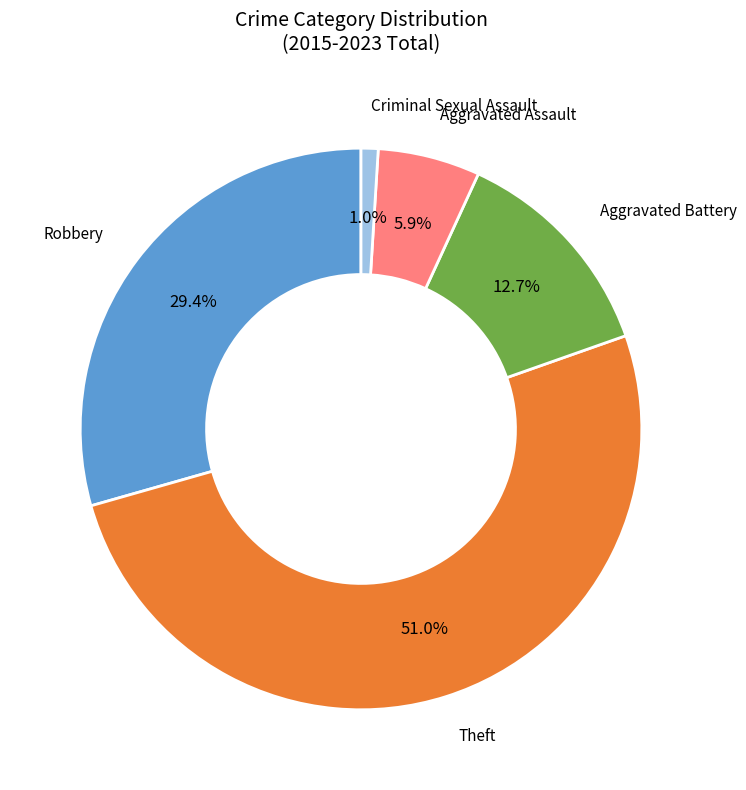

Is there a majority slice in this chart?

Yes